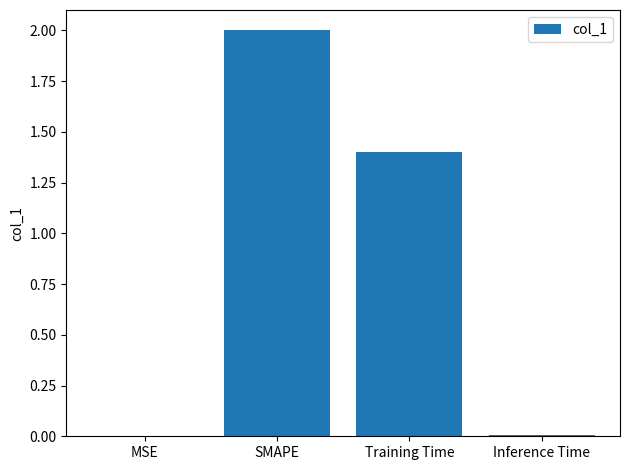

The chart shows a value of 0.0 at Inference Time. True or false?

True